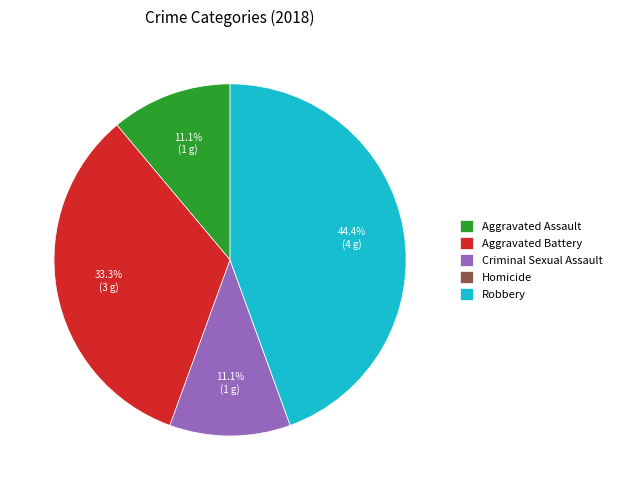

What is the largest slice in the pie chart?

Robbery